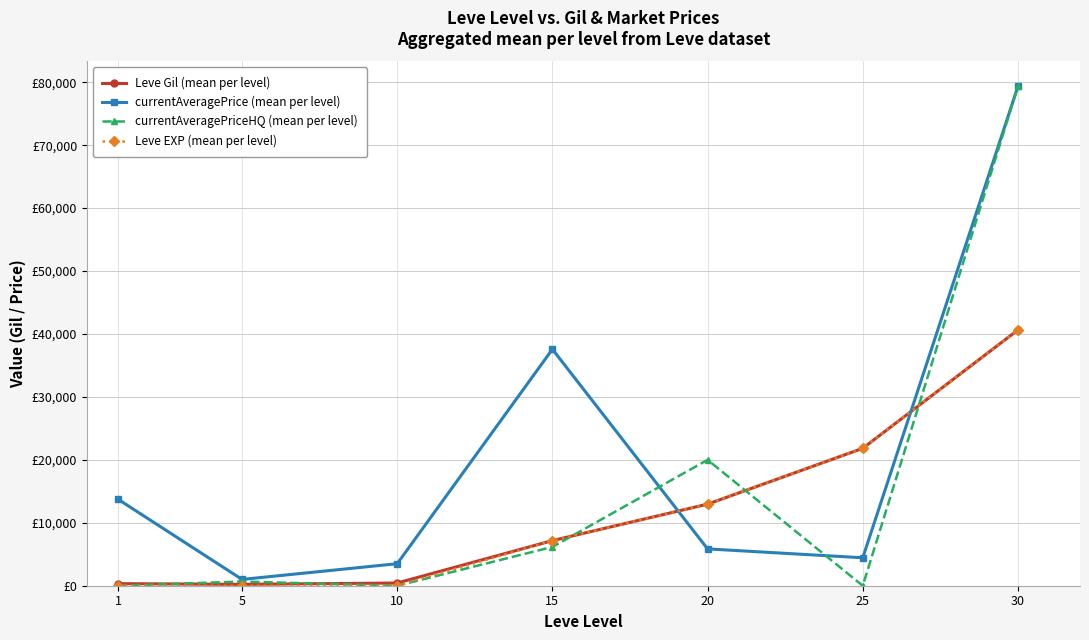

Is this an area chart (filled region under the line)?

No